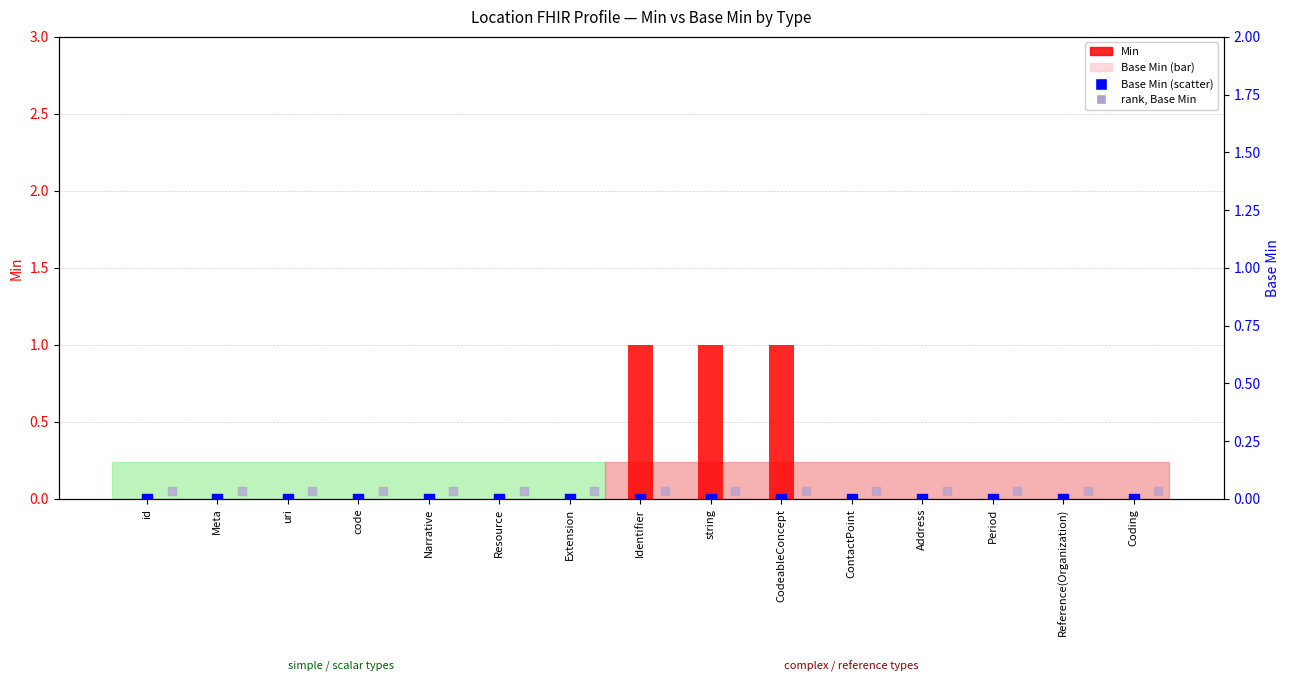

Which series contains the highest Y value?

Min